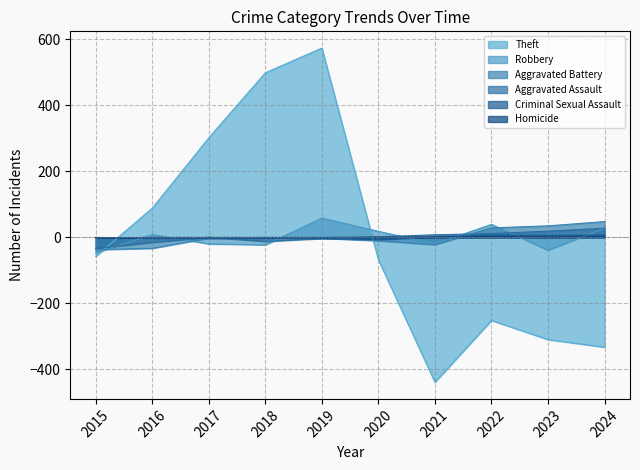

What is the difference between the maximum and minimum values in the Aggravated Battery series?

85.0